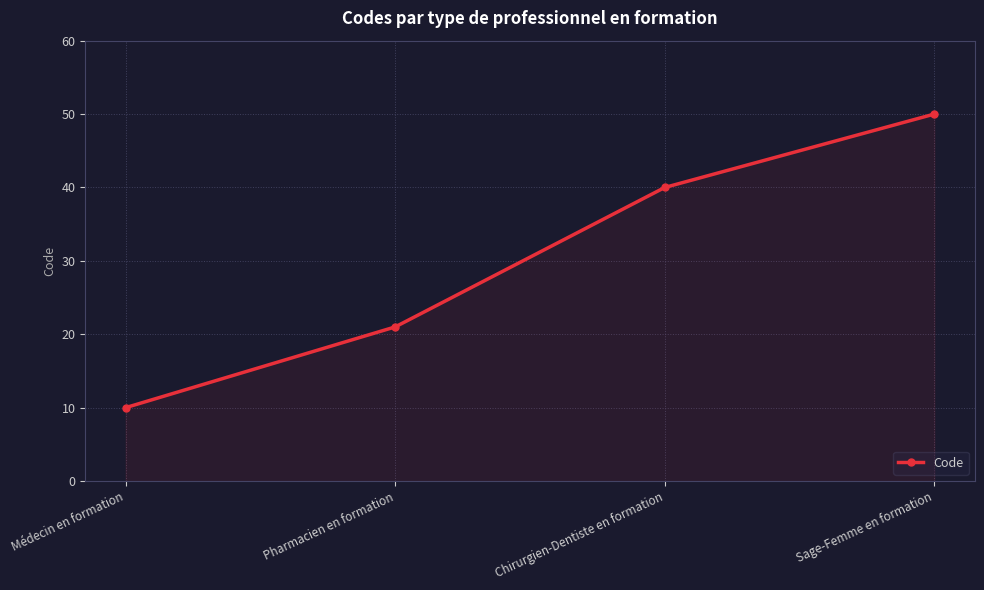

At which category does the chart reach its peak across all series?

Sage-Femme en formation